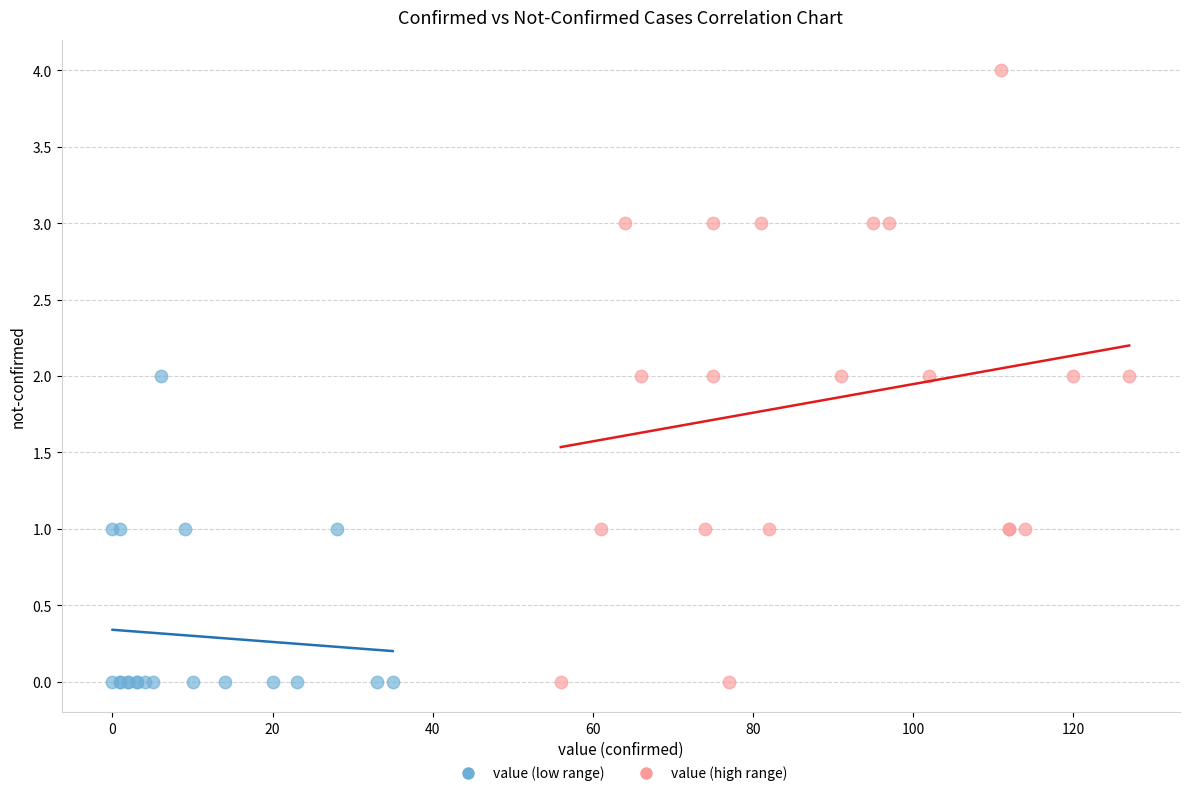

Which series contains the highest Y value?

value (high range)